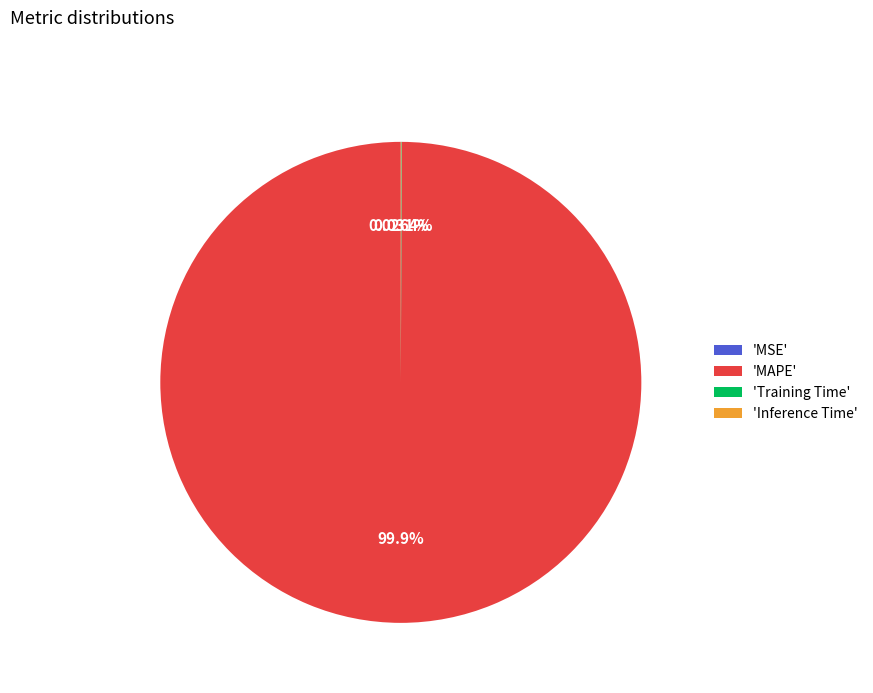

What is the majority slice?

'MAPE'